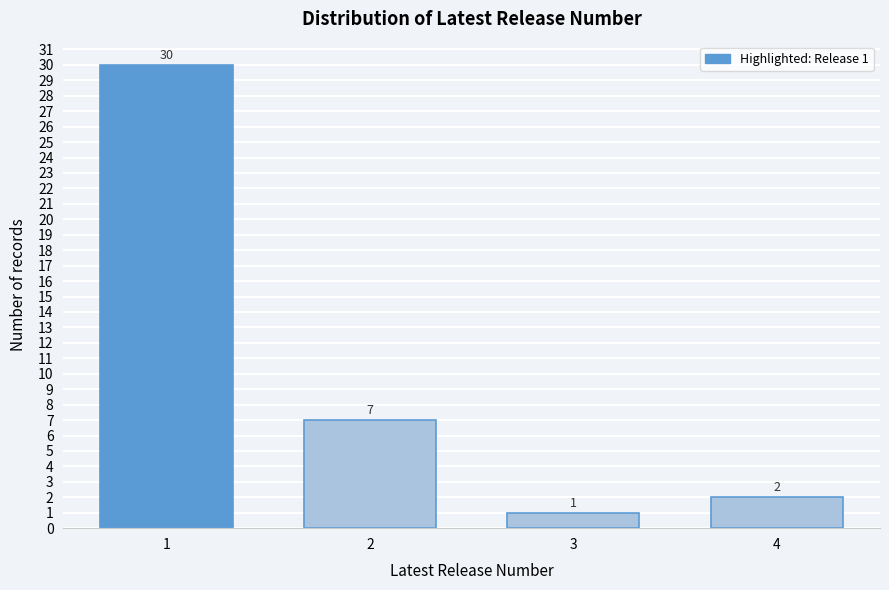

Reading left to right, list all the values displayed in this chart.

1=30	2=7	3=1	4=2